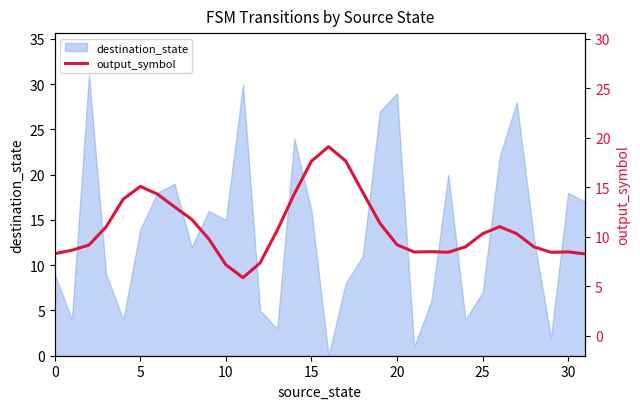

The destination_state series shows 4 at 5. True or false?

False